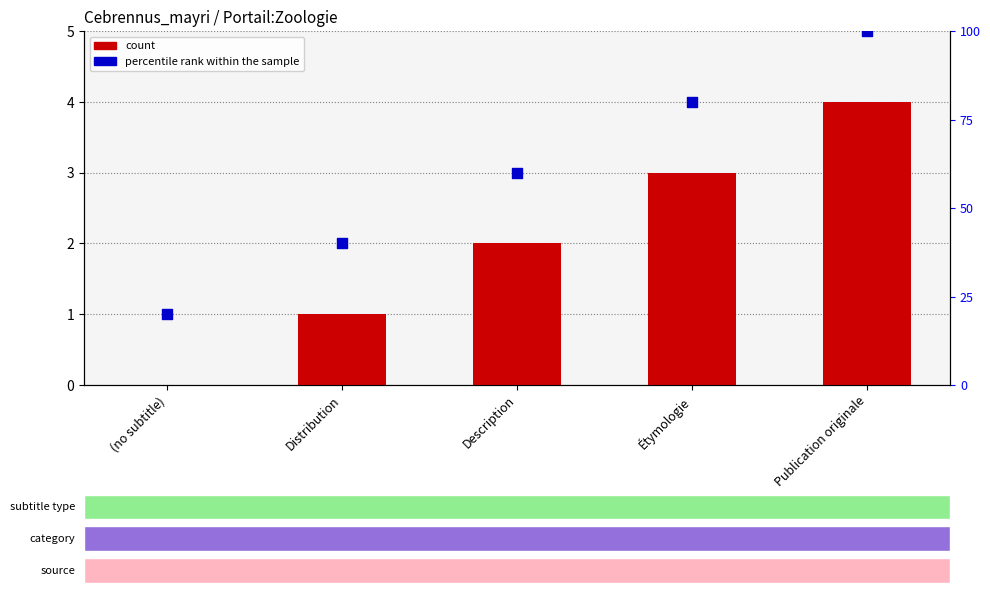

Is the value of count at Distribution greater than the value of percentile rank within the sample at Description?

No